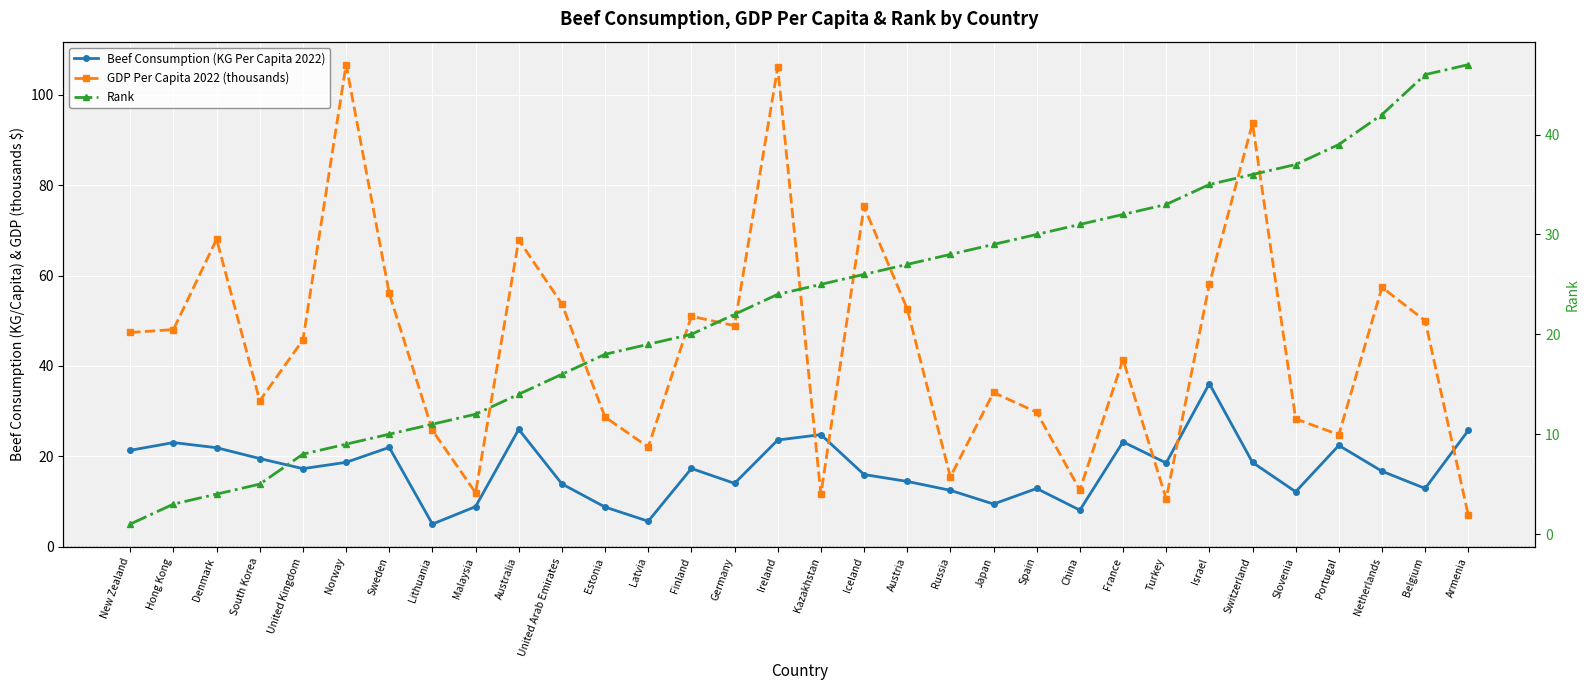

Rank the series by their average value, from highest to lowest.

GDP Per Capita 2022 (thousands), Rank, Beef Consumption (KG Per Capita 2022)